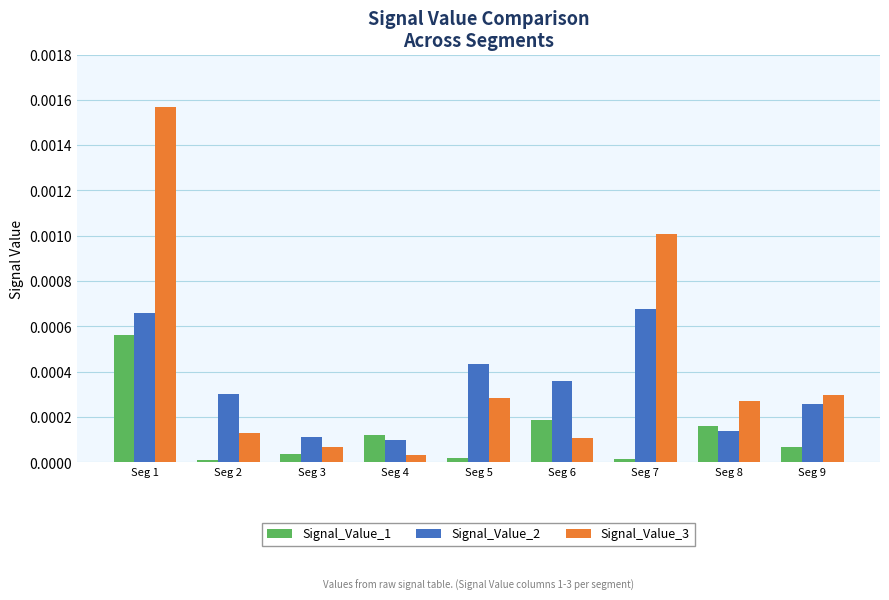

List the series in order of their overall mean, highest first.

Signal_Value_3, Signal_Value_2, Signal_Value_1